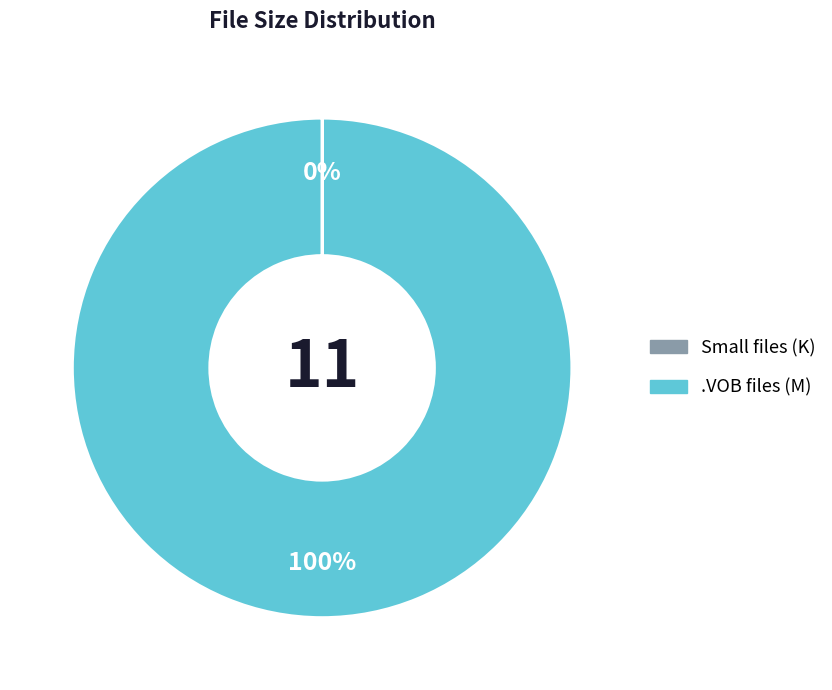

To the nearest percent, what portion does .VOB files (M) represent?

100%